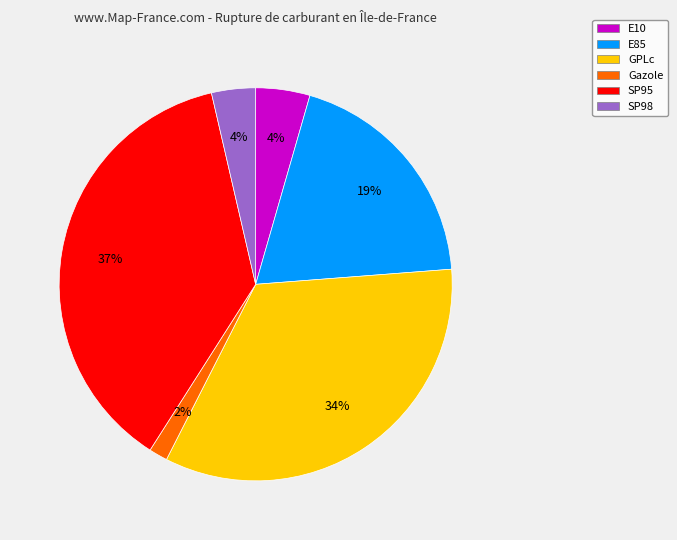

Between E10 and E85, which is larger?

E85